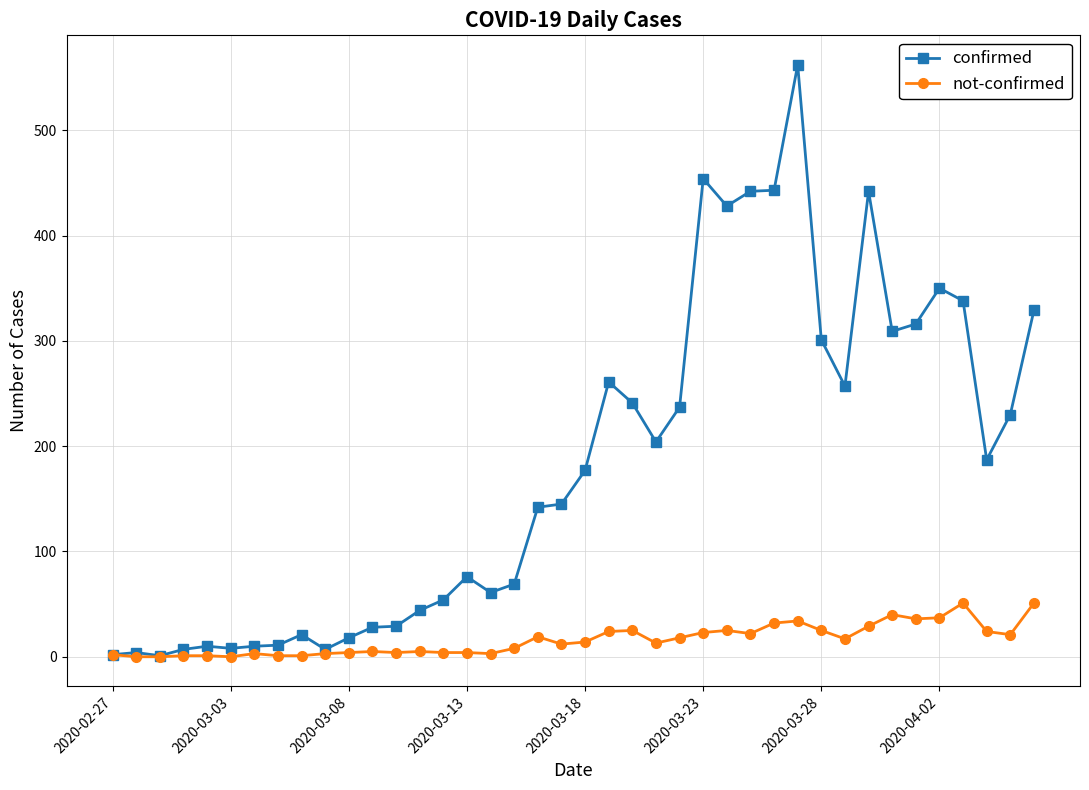

What is the maximum value shown in the chart?

562